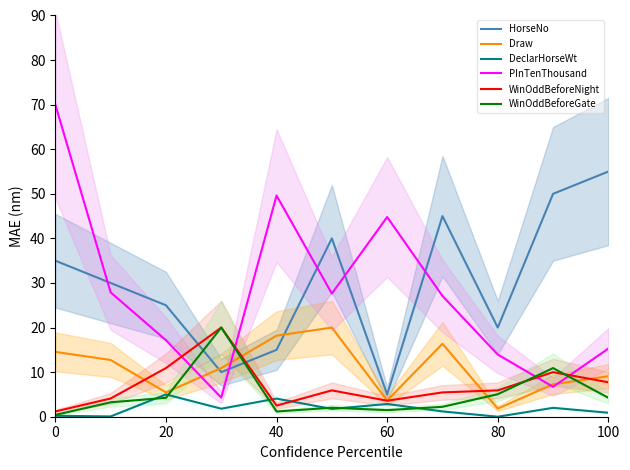

What is the difference between the maximum and minimum values in the WinOddBeforeGate series?

19.6